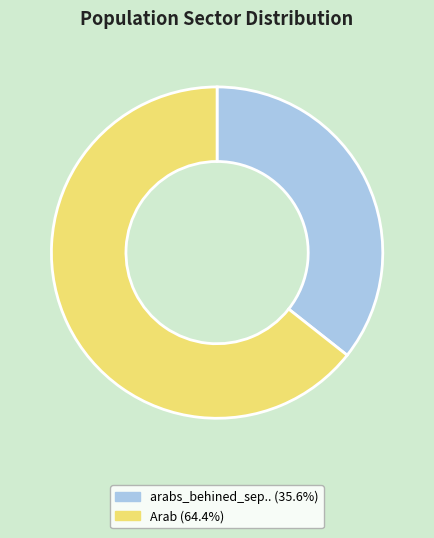

Does any single category account for the majority?

Yes